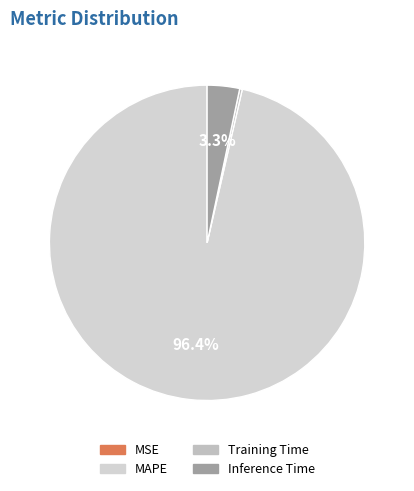

How many segments does this pie chart have?

4